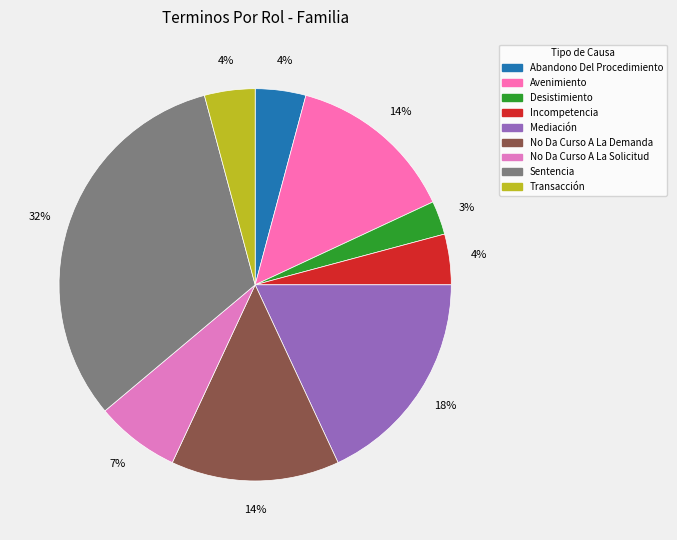

To the nearest percent, what is the average slice percentage?

11%